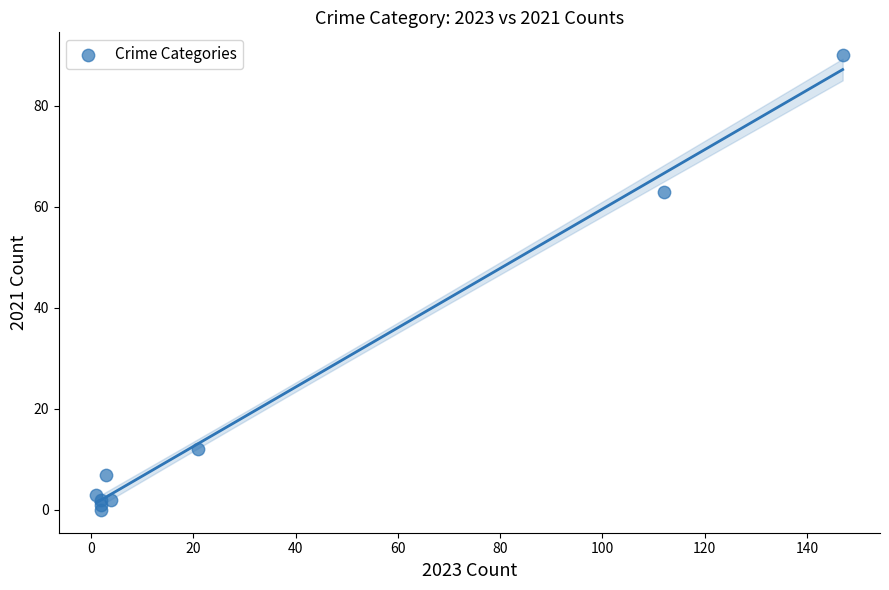

What is the range of X values (max minus min)?

146